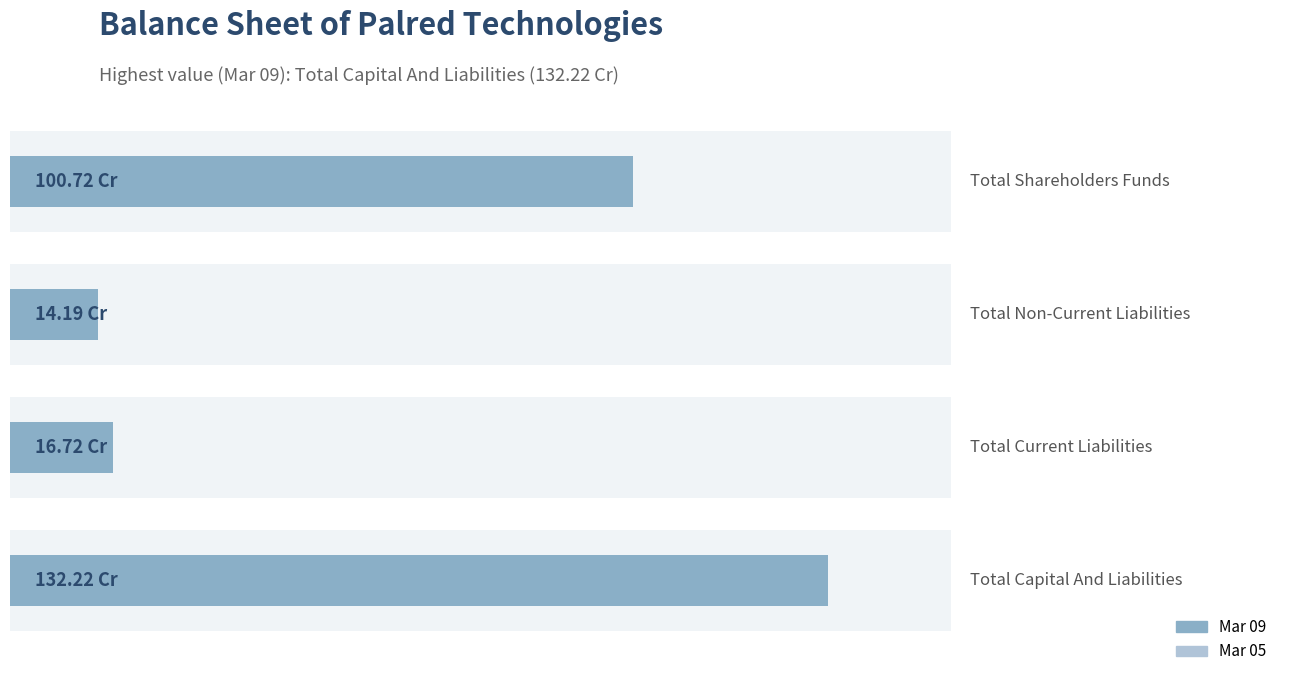

Rank the series at 1 from highest to lowest value.

Mar 09, Mar 05